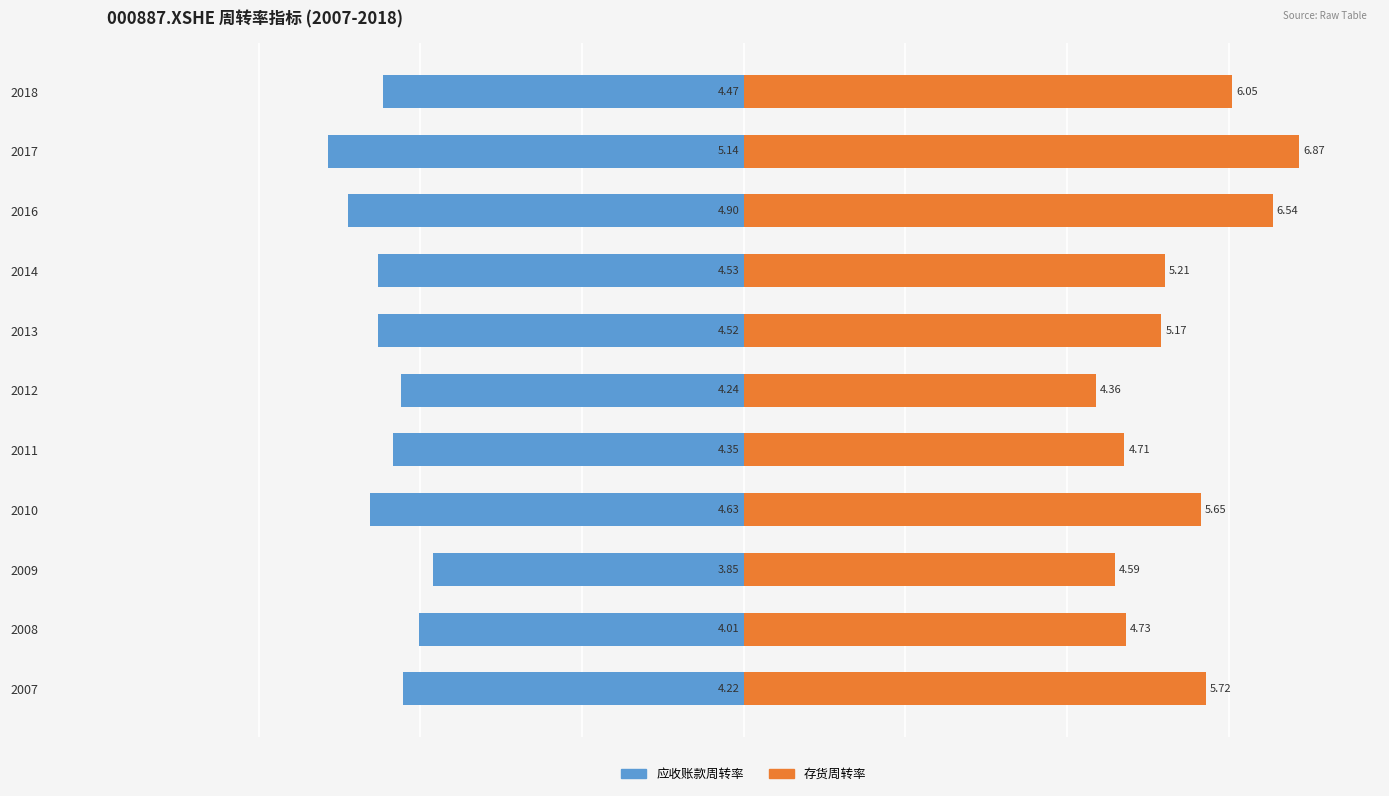

What is the minimum value shown in the chart?

-5.1